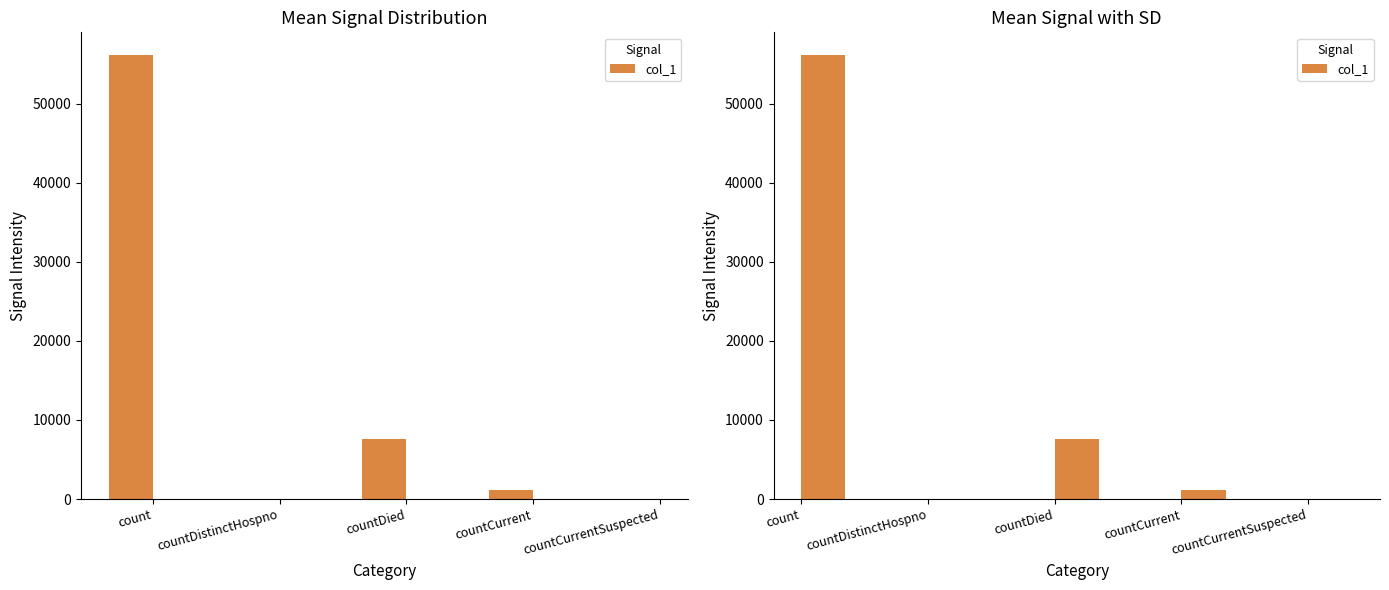

Between countDied and countCurrentSuspected, which is larger?

countDied